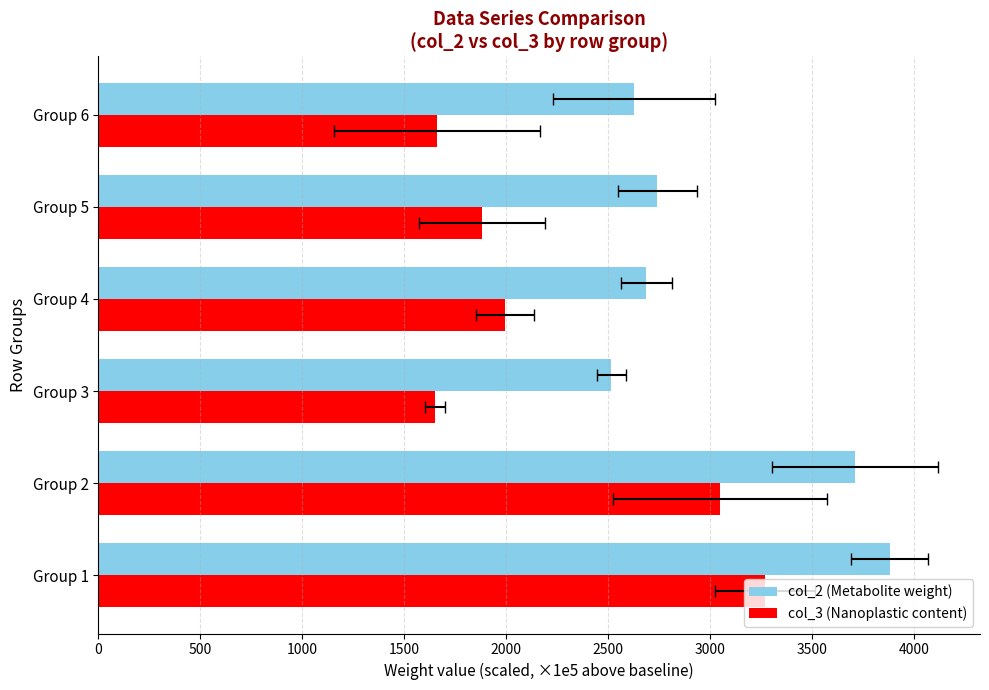

Between Group 2 and Group 5, which series saw the biggest shift?

col_3 (Nanoplastic content)